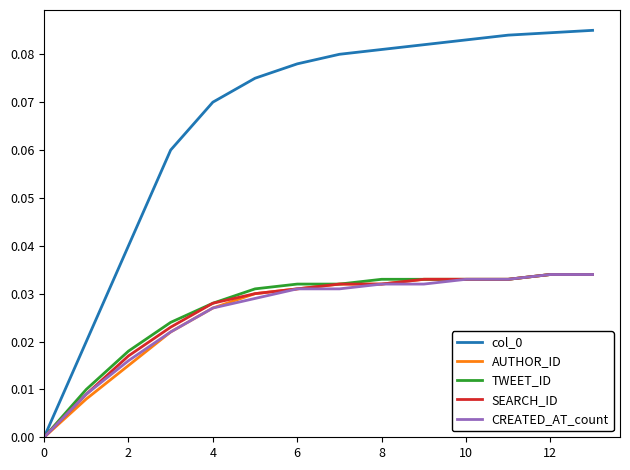

Does the chart have visible grid lines?

No